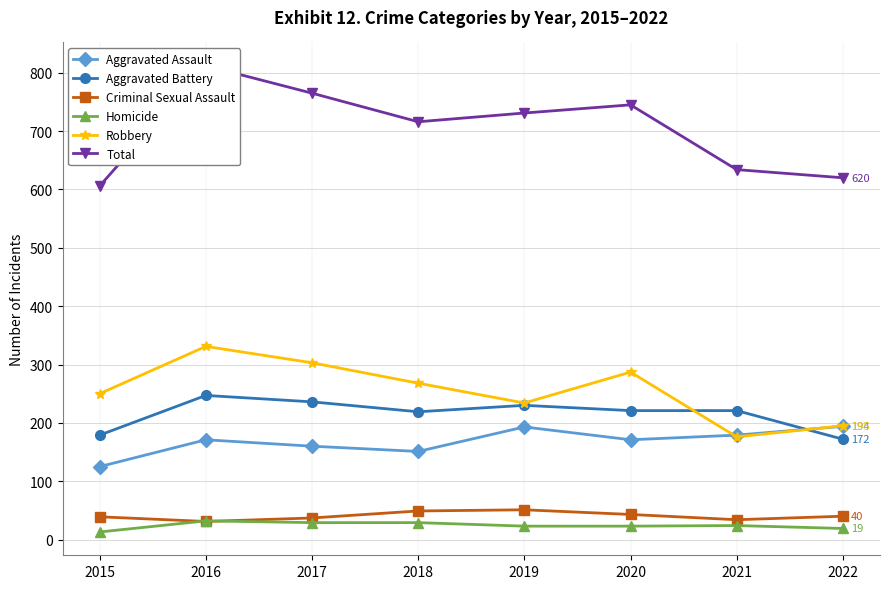

Where is Aggravated Assault nearest to the value 159?

2017